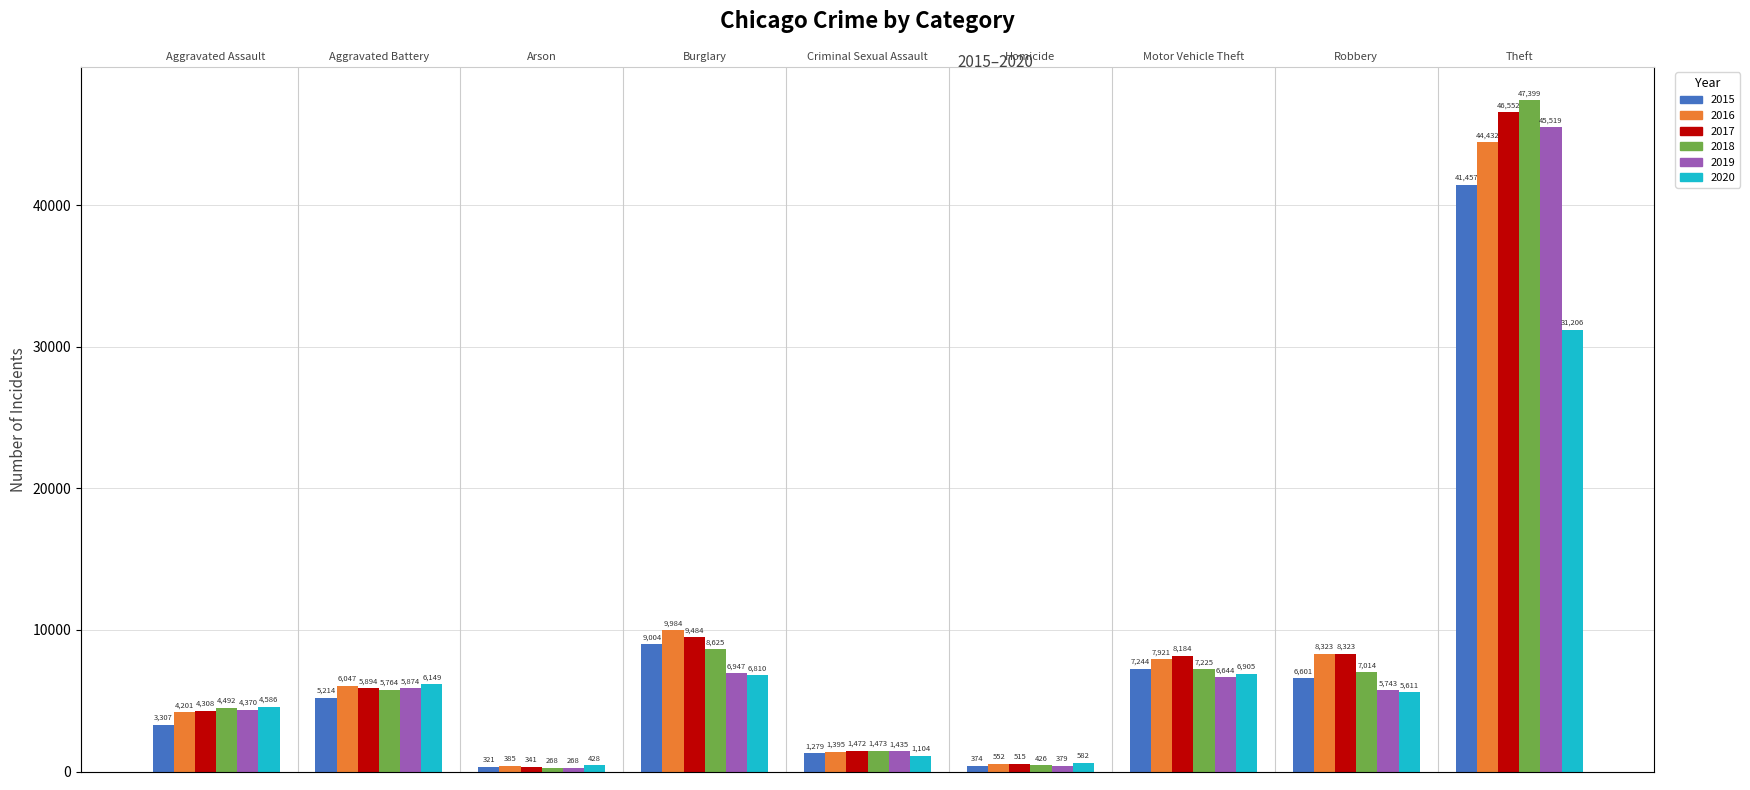

At which category does the chart reach its peak across all series?

Theft